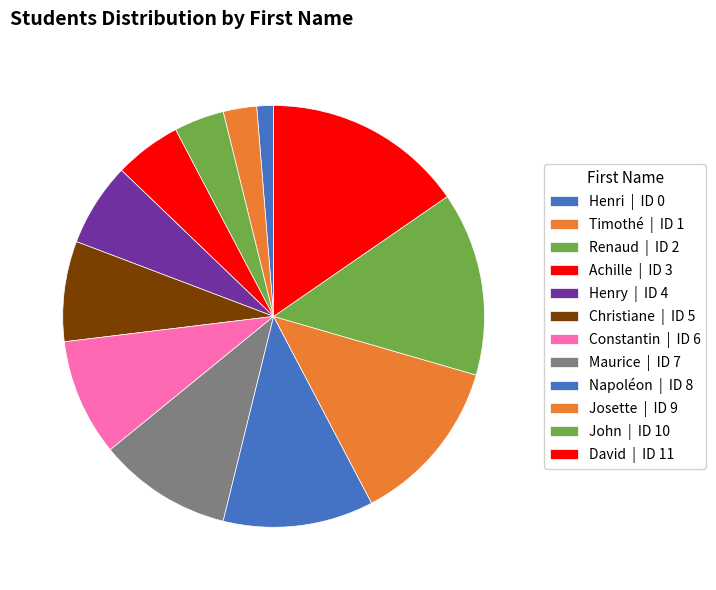

How many slices are in this pie chart?

12